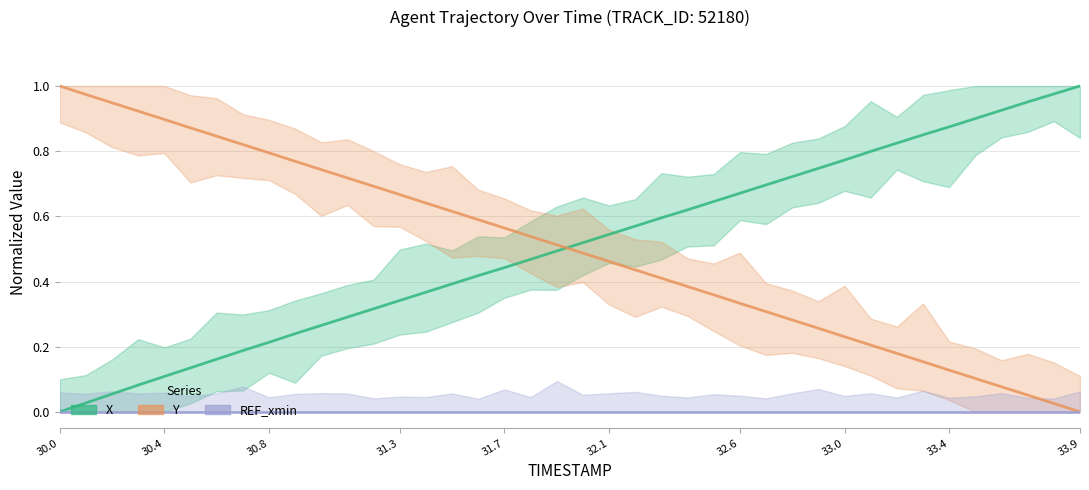

At which category is the sum across all series the highest?

33.9